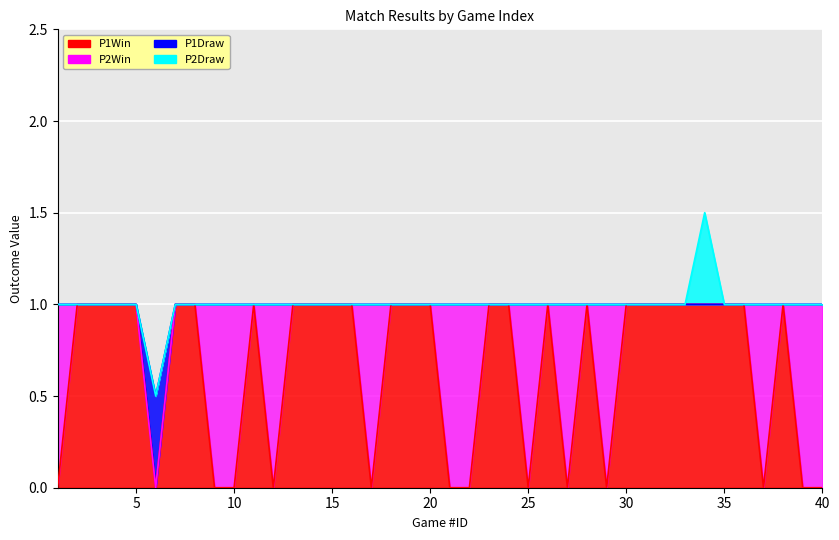

At which label does P1Draw reach its minimum?

6